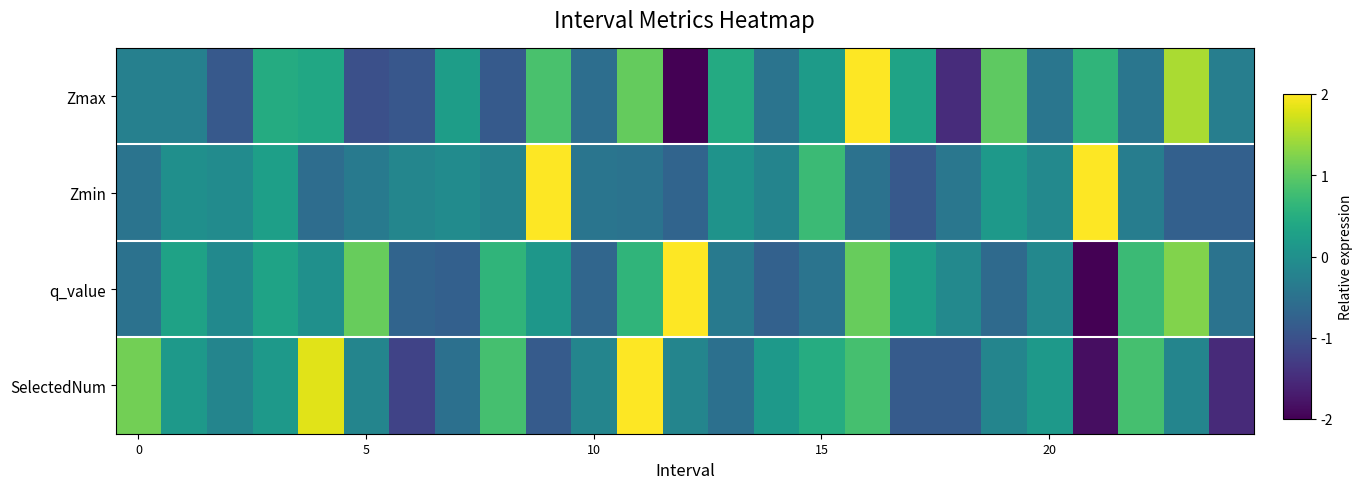

How many data points does each series have?

25